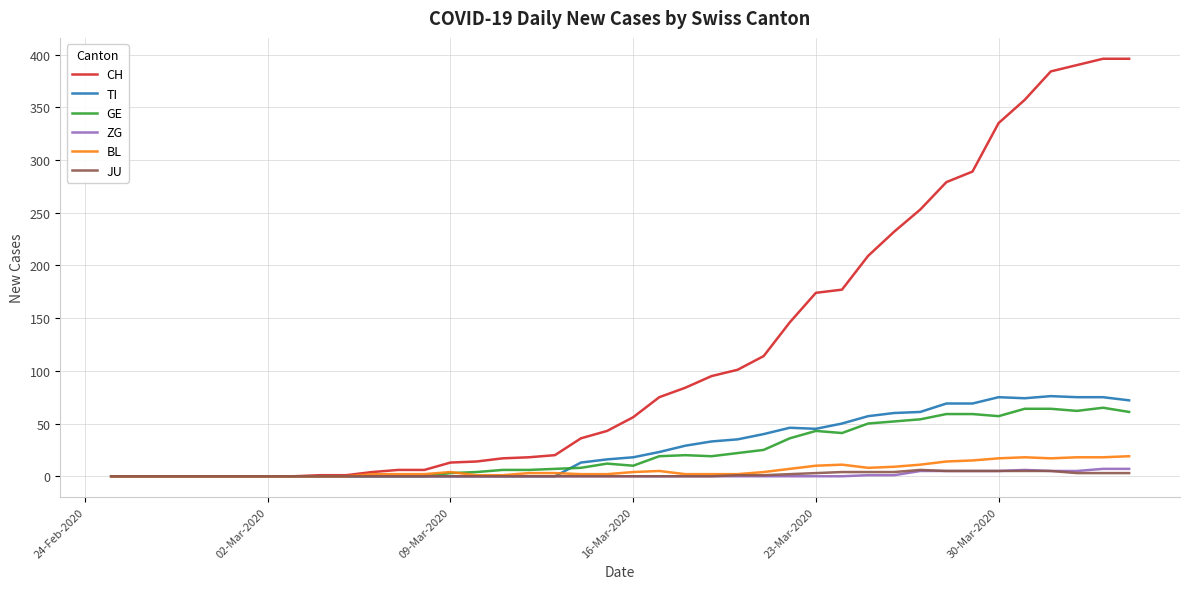

Is this an area chart (filled region under the line)?

No